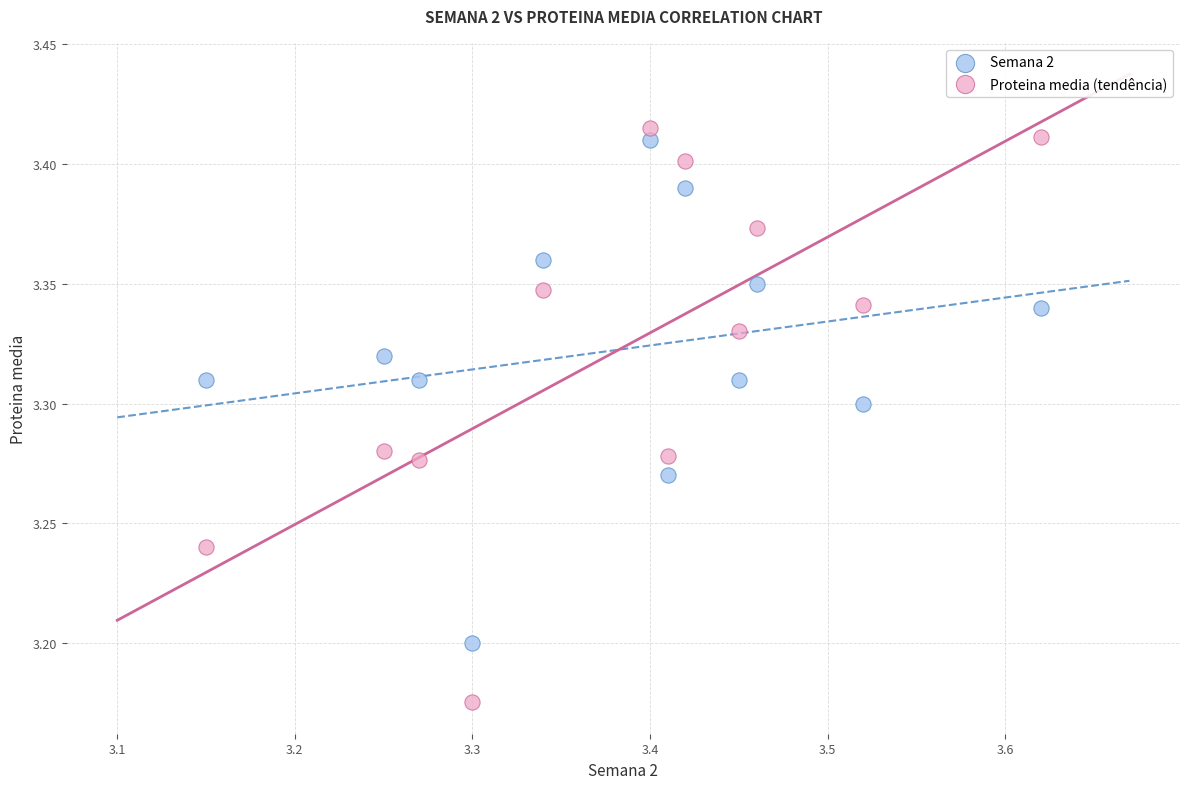

Which series contains the highest Y value?

Proteina media (tendência)